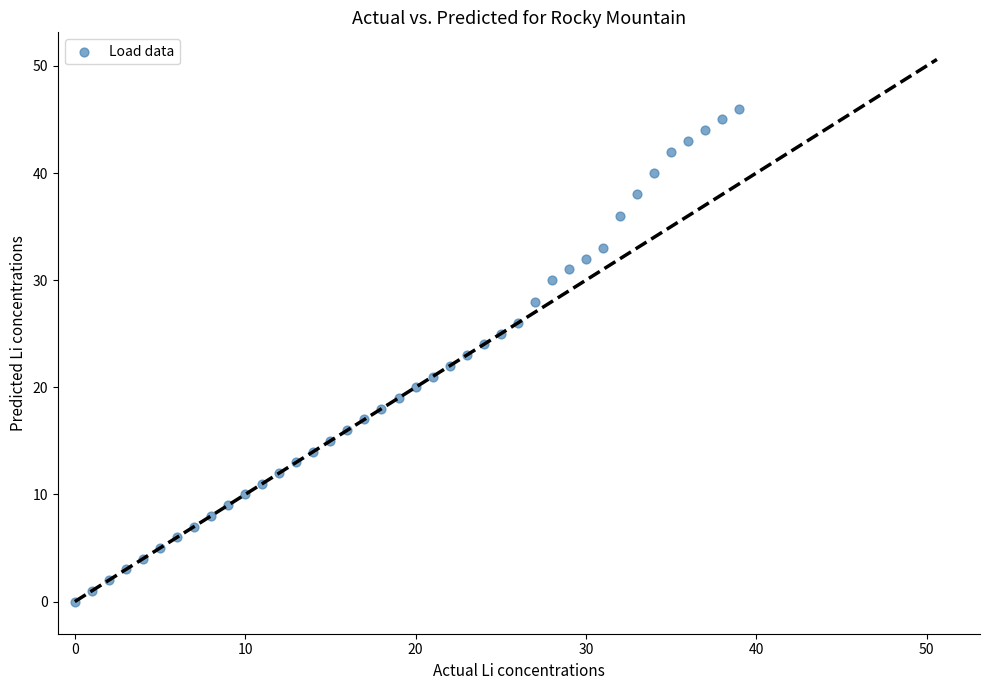

What is the range of Y values (max minus min)?

46